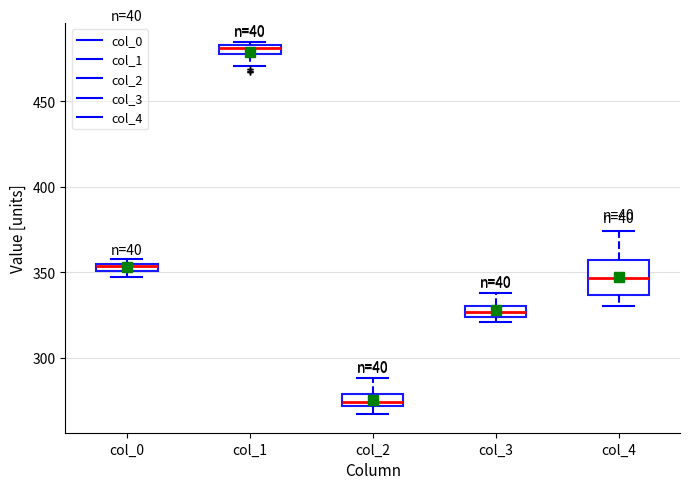

Which box's median line is the highest?

col_1